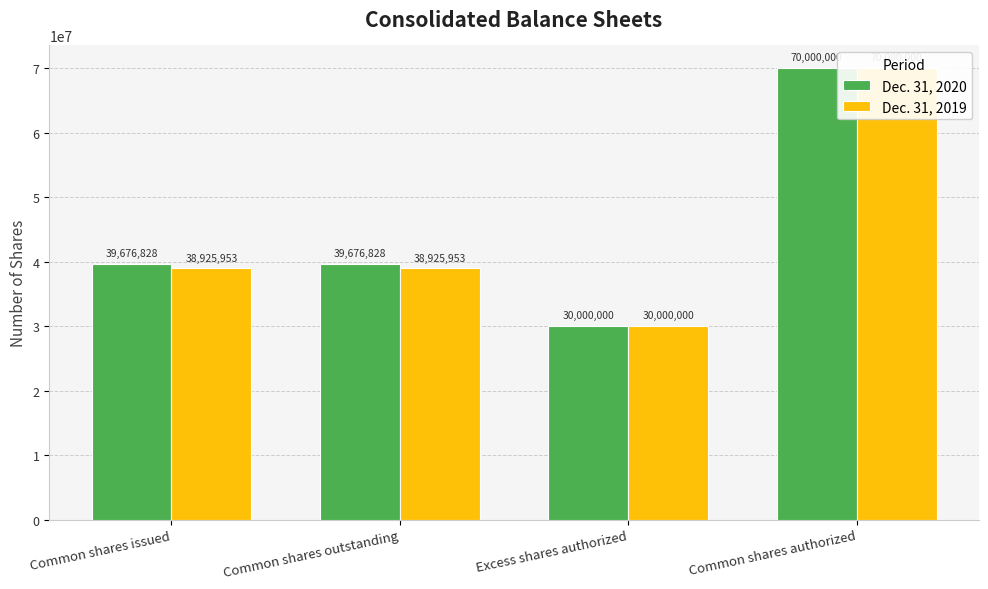

Read the Dec. 31, 2020 value at Excess shares authorized, to the nearest 10.

30000000